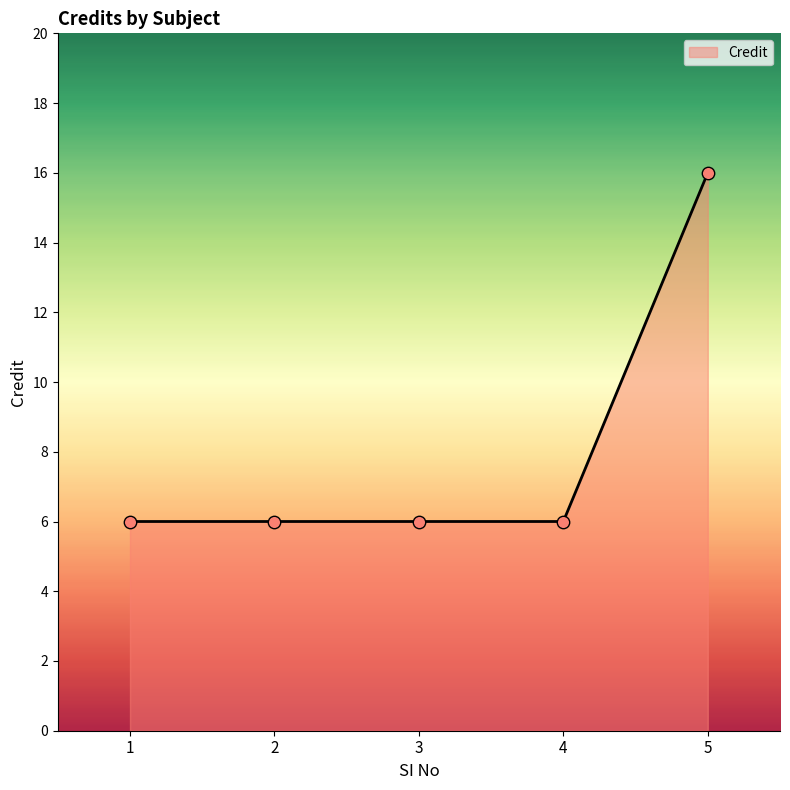

Approximately how many times larger is the value at 3 compared to 4?

1.0